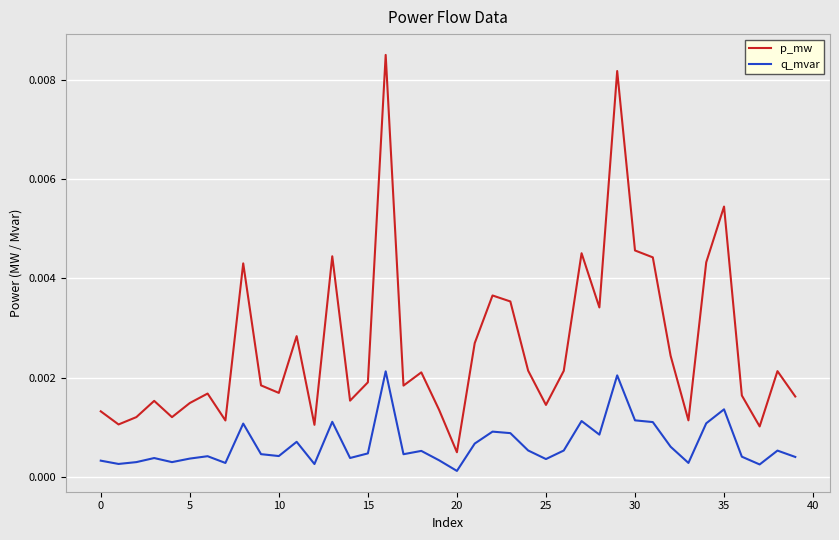

True or false: q_mvar and p_mw intersect in this chart.

False